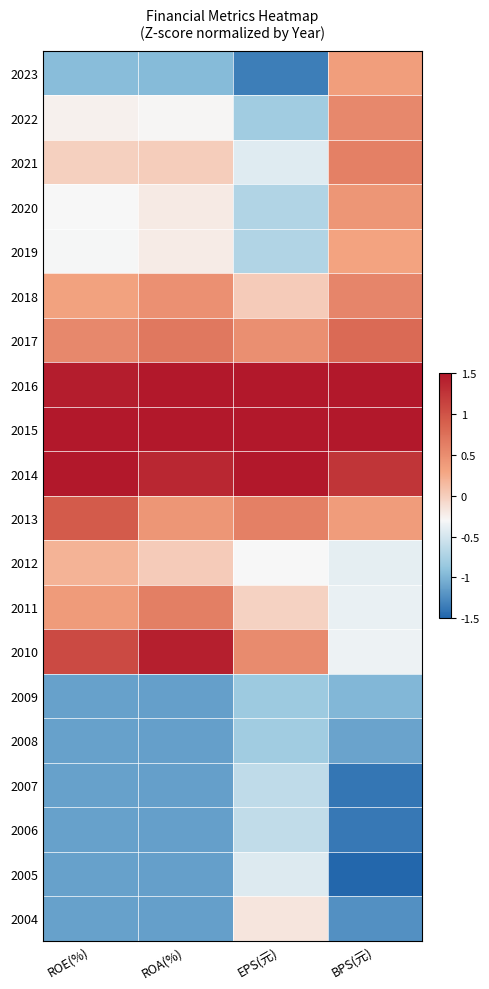

Rank the series by their maximum value, from lowest to highest.

2009, 2008, 2007, 2006, 2005, 2004, 2012, 2019, 2023, 2020, 2022, 2018, 2021, 2011, 2017, 2013, 2010, 2016, 2015, 2014